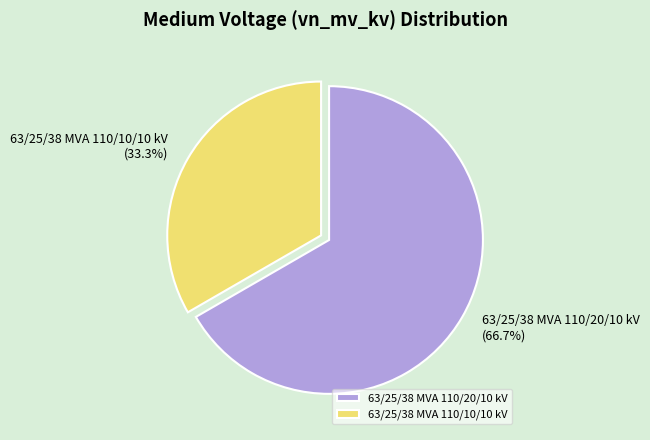

How much of the chart is everything except 63/25/38 MVA 110/20/10 kV?

33.3%